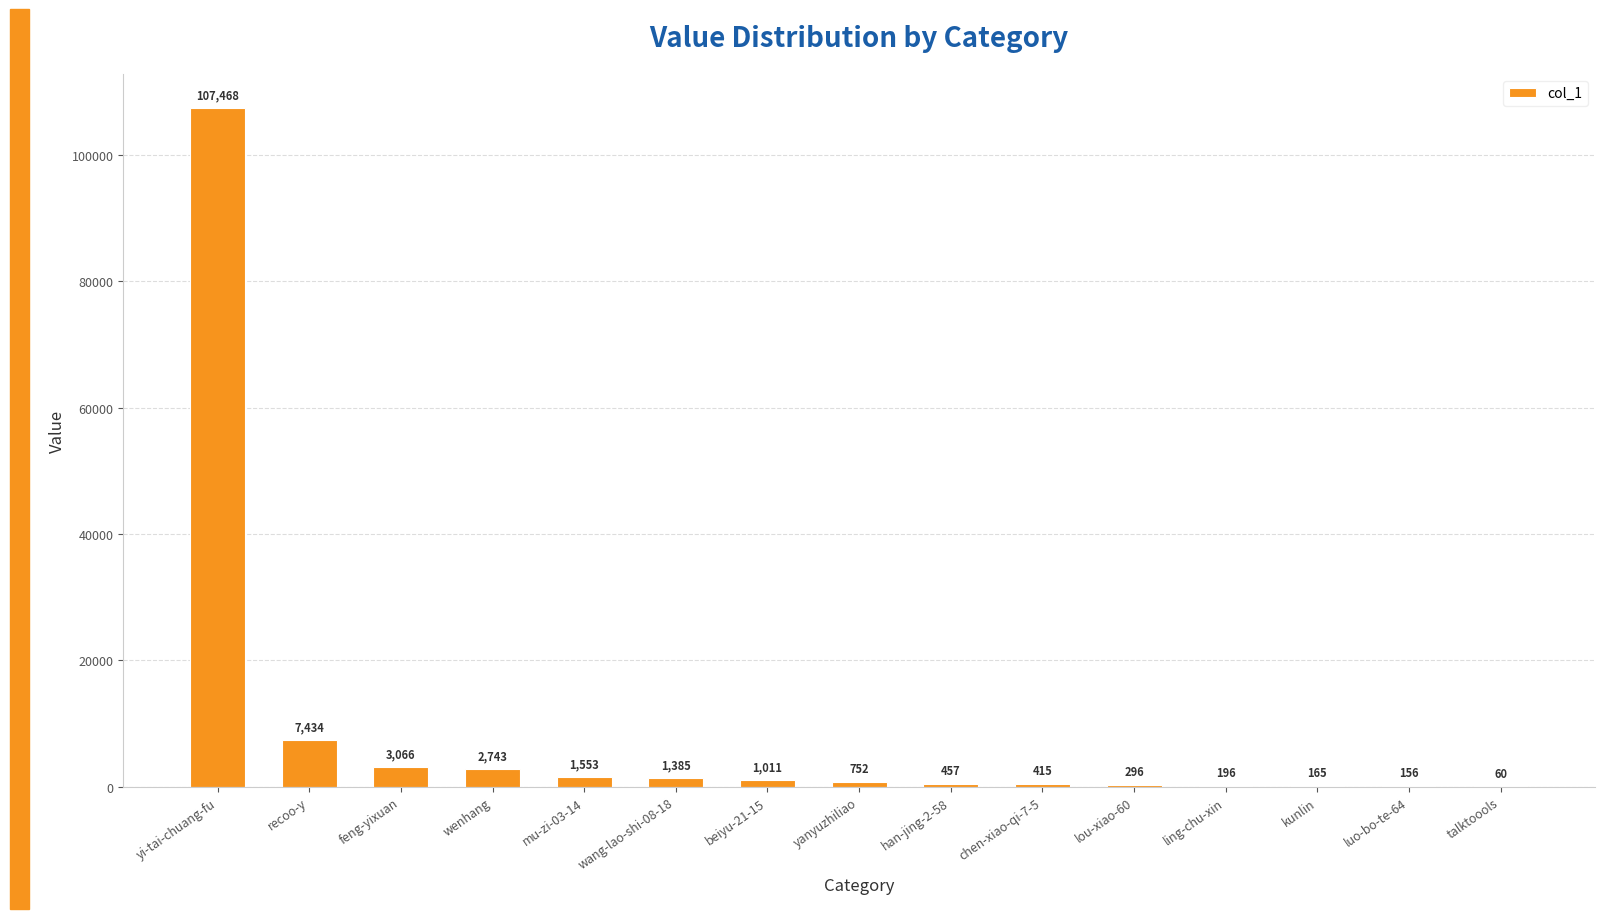

What is the sum of all values?

127157